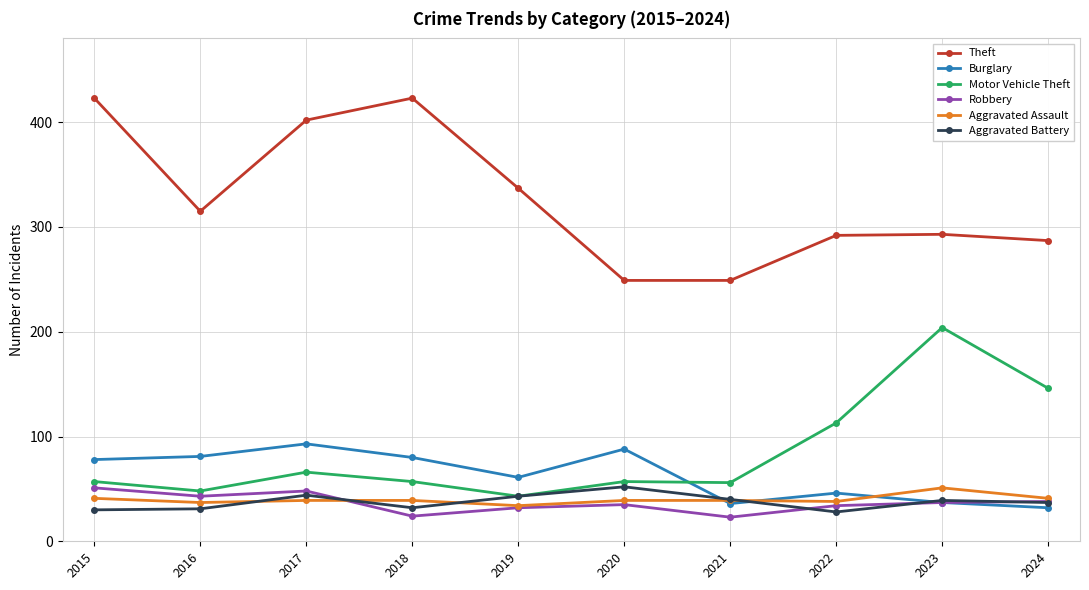

Read the Aggravated Battery value at 2015, to the nearest 10.

30